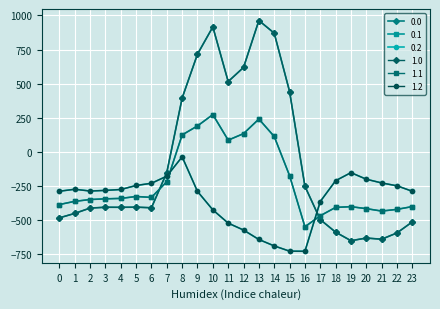

Is this an area chart (filled region under the line)?

No